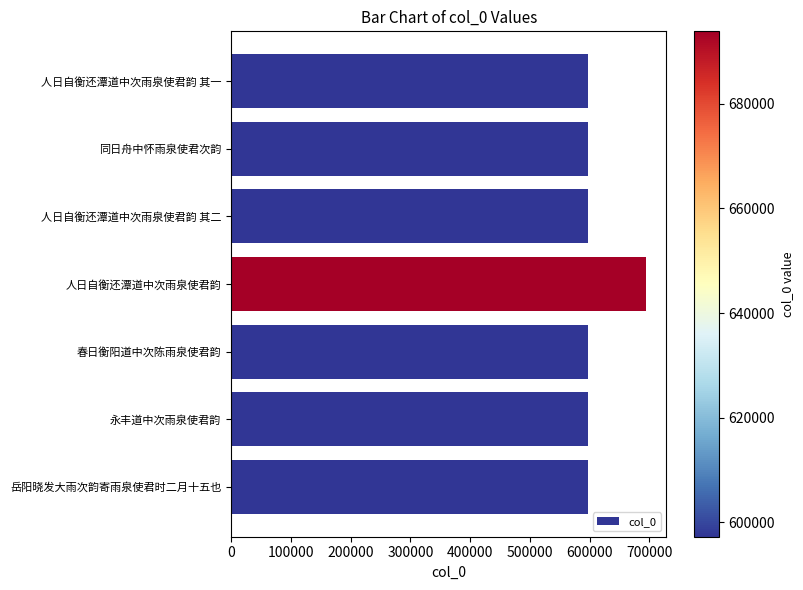

What is the difference between the maximum and minimum values?

96577